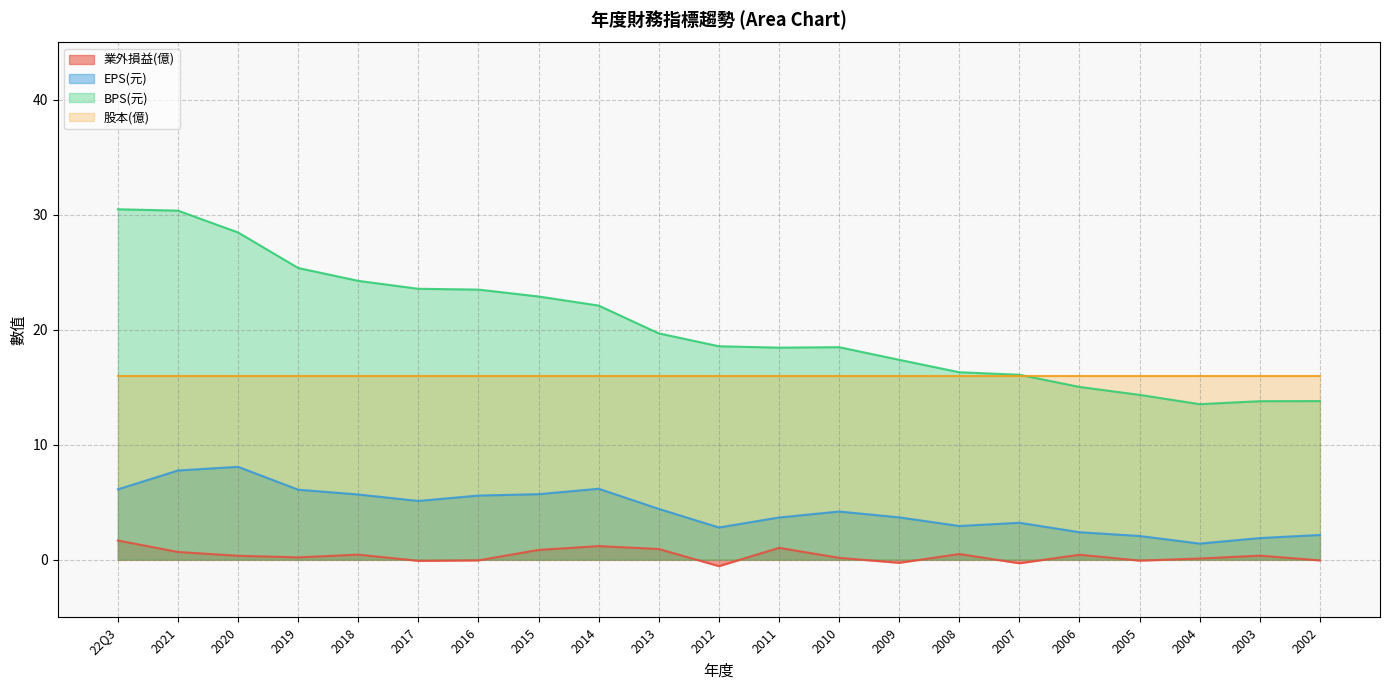

How many data points in BPS(元) are less than 18?

8